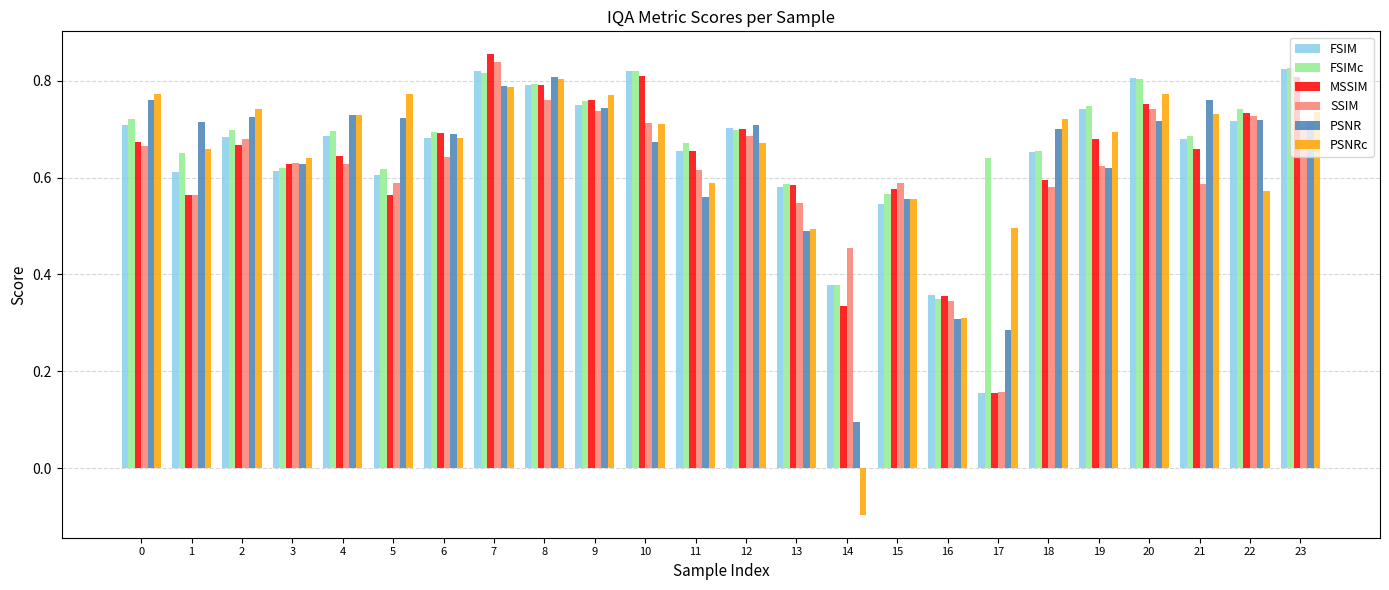

Where is PSNR nearest to the value 0?

14